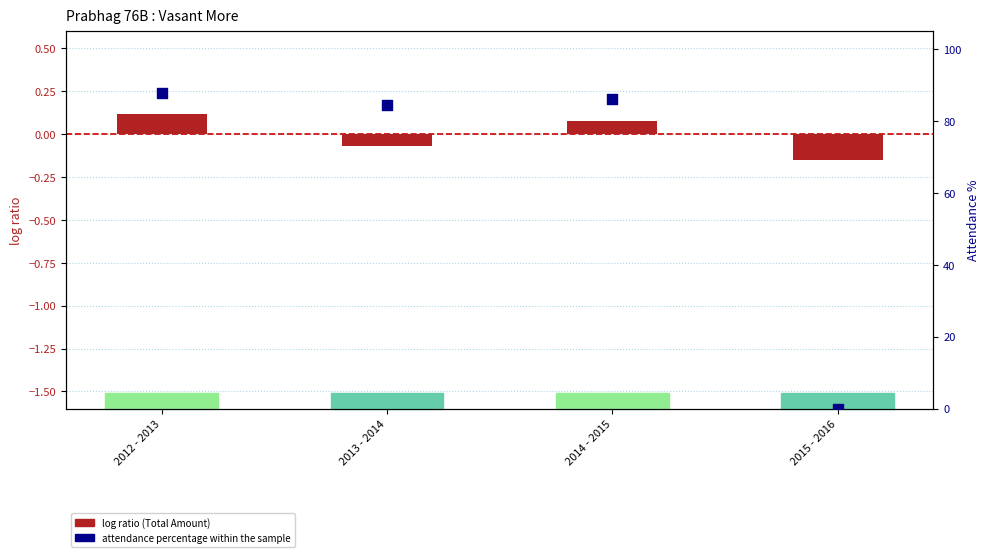

Which series reaches the maximum Y coordinate?

attendance percentage